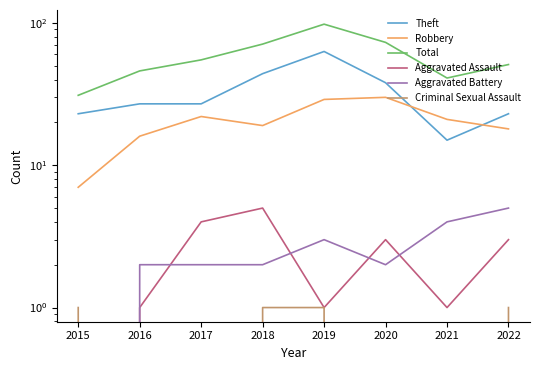

True or false: Aggravated Battery has more than 1 interior local peaks.

False